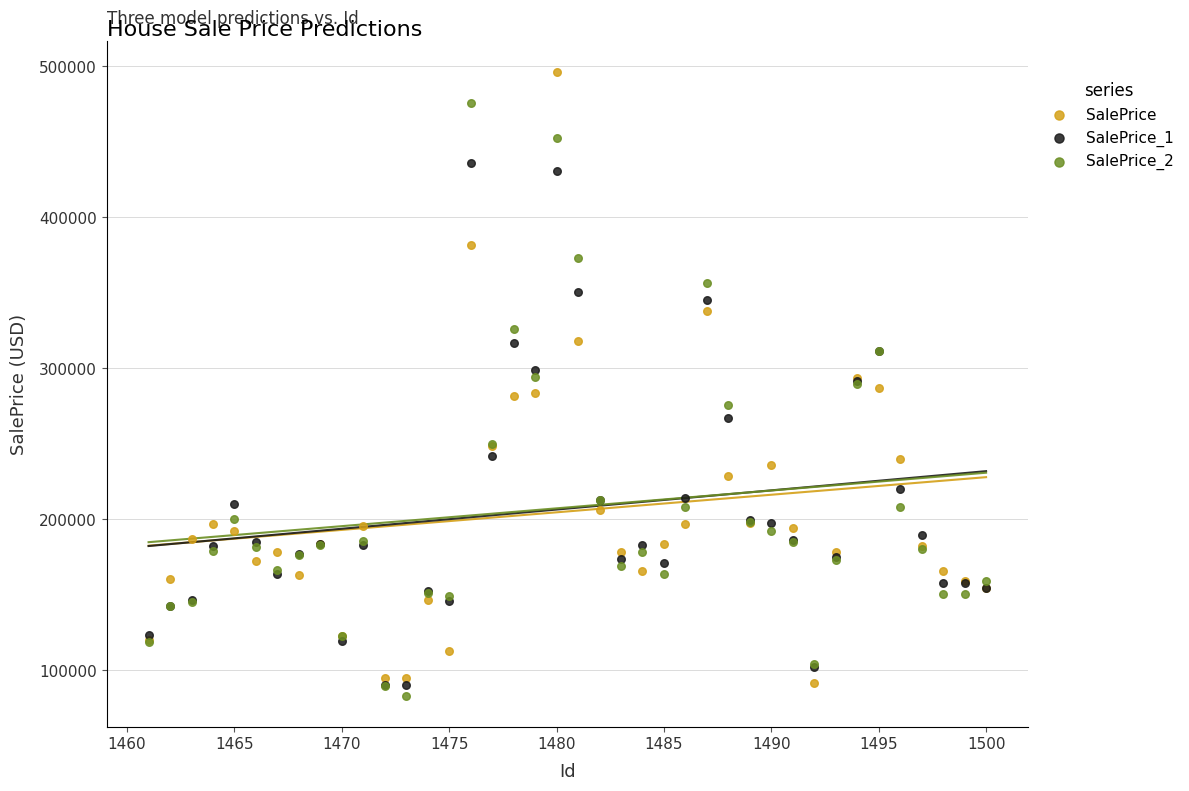

What is the X range (max minus min) for the scatter plot?

39.0